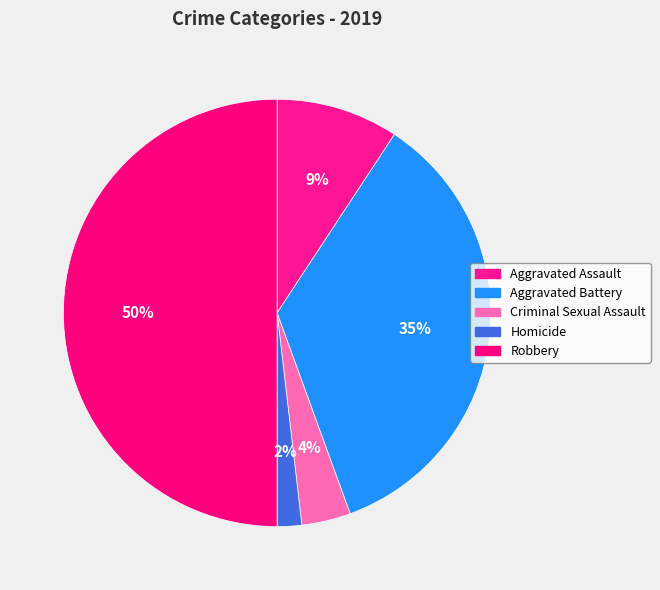

To the nearest percent, what portion does Homicide represent?

2%